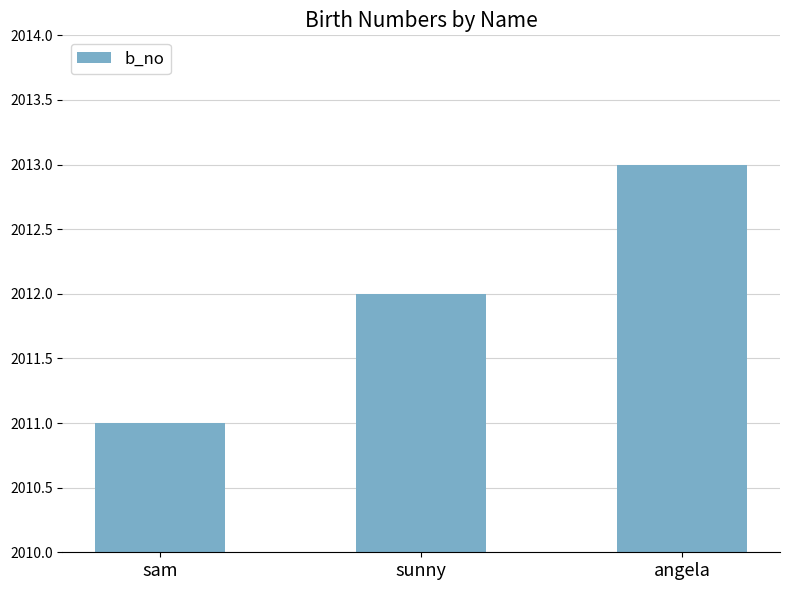

What is the label of the 3rd bar from the right?

sam